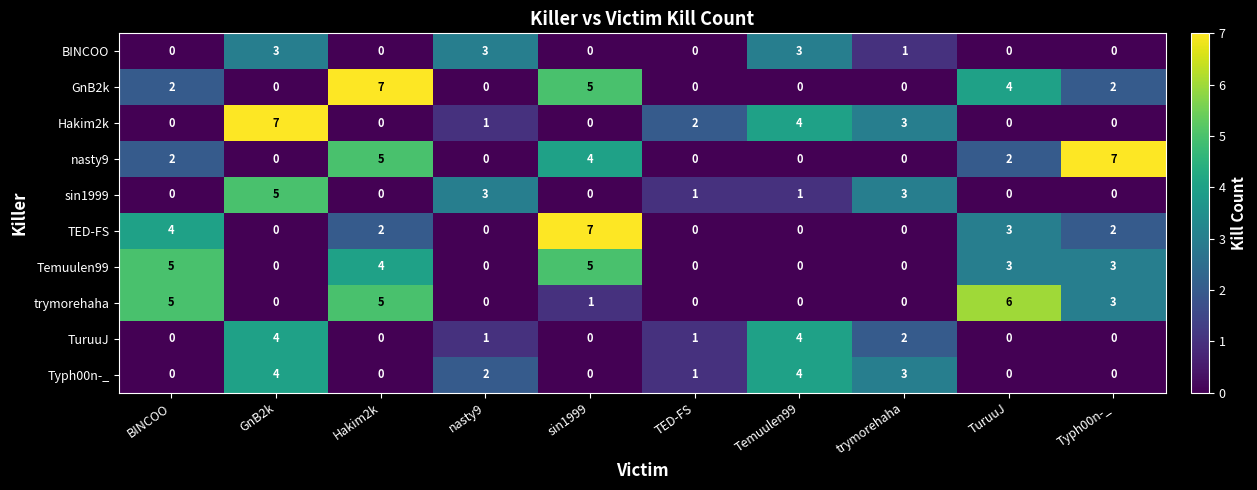

What is the maximum value for trymorehaha?

6